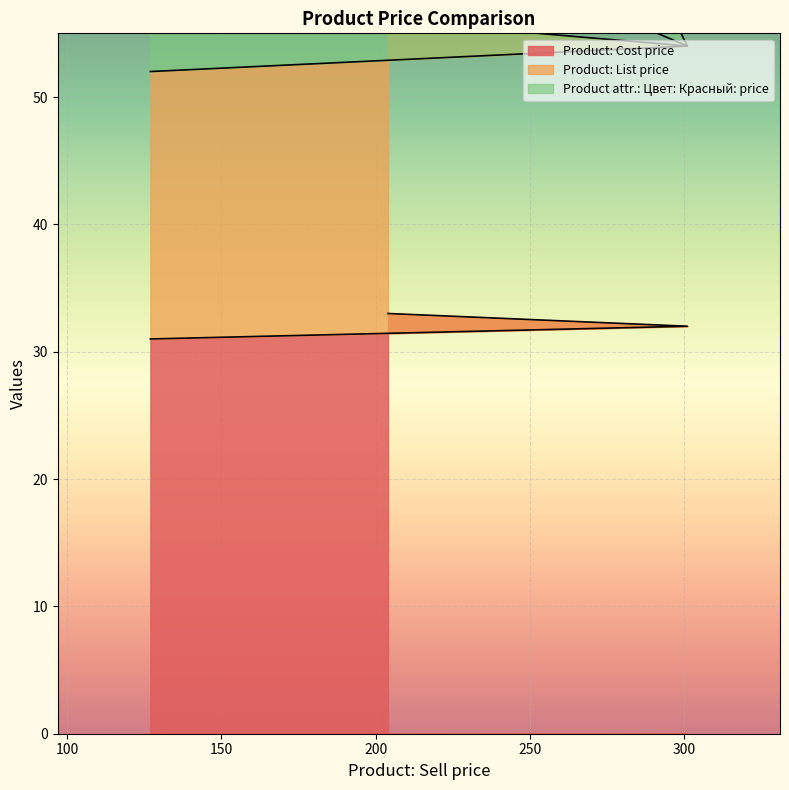

True or false: Product attr.: Цвет: Красный: price has a value of 72 at 127.

True